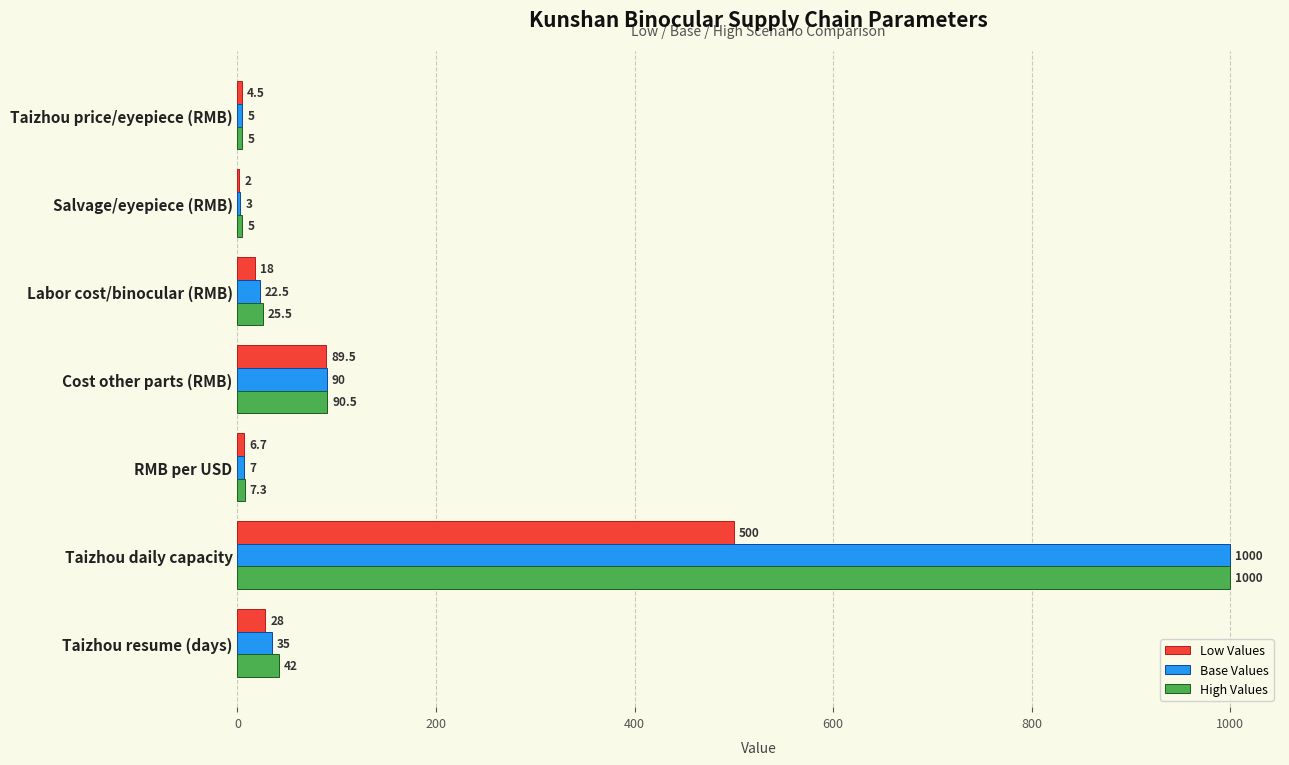

What are all the series names shown in the legend?

Low Values, Base Values, High Values